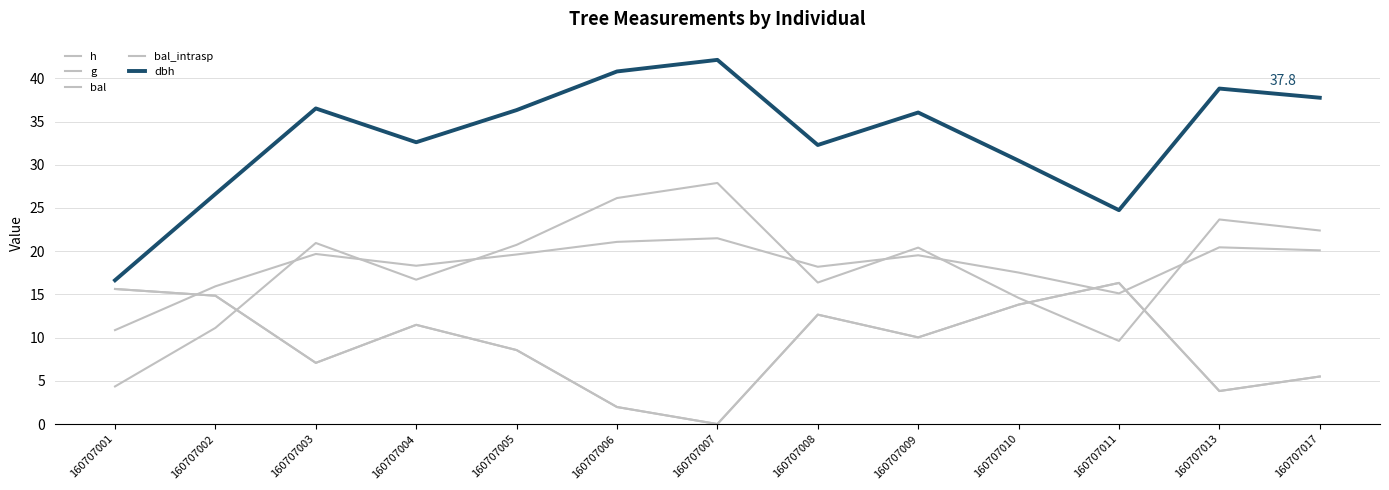

Does the chart display data point markers on the line(s)?

No